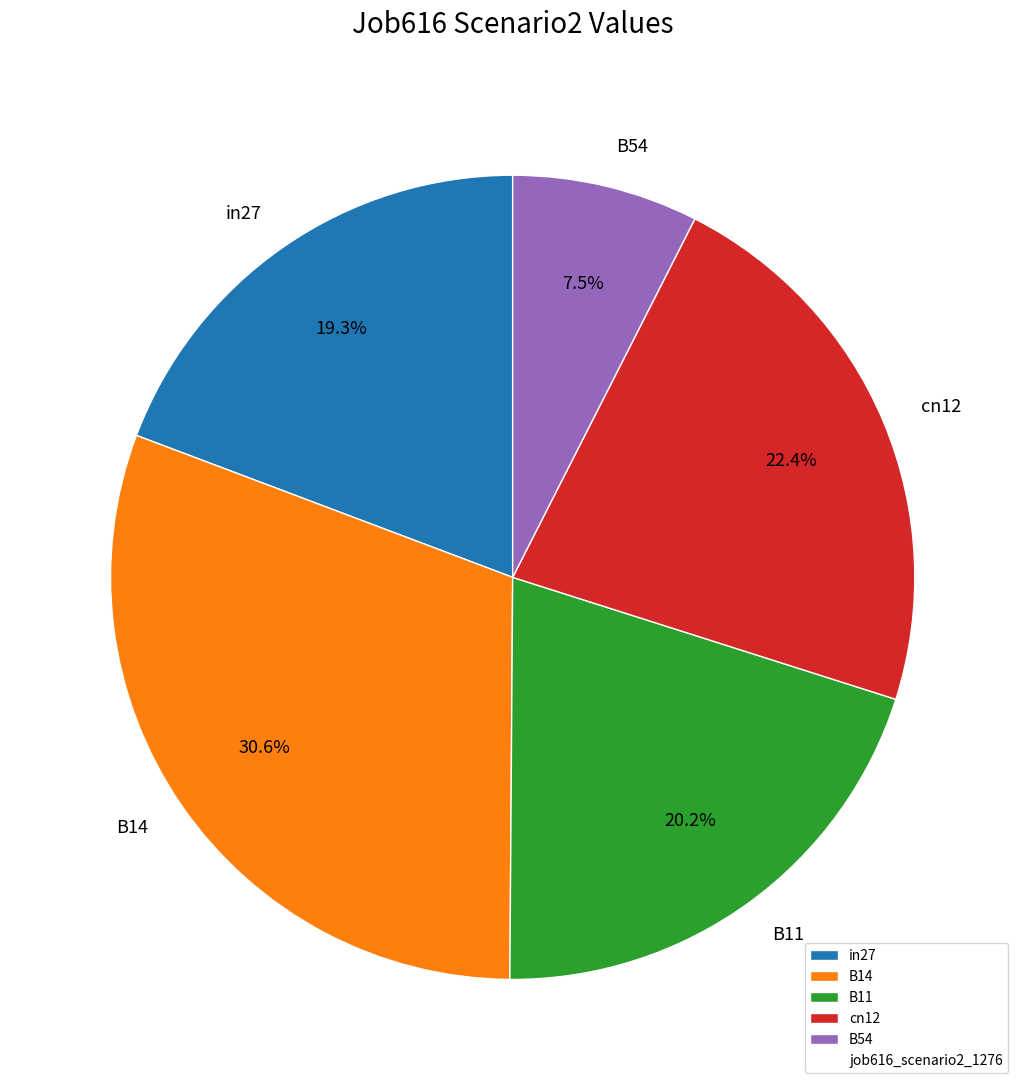

To the nearest percent, what percentage of the pie is cn12?

22%